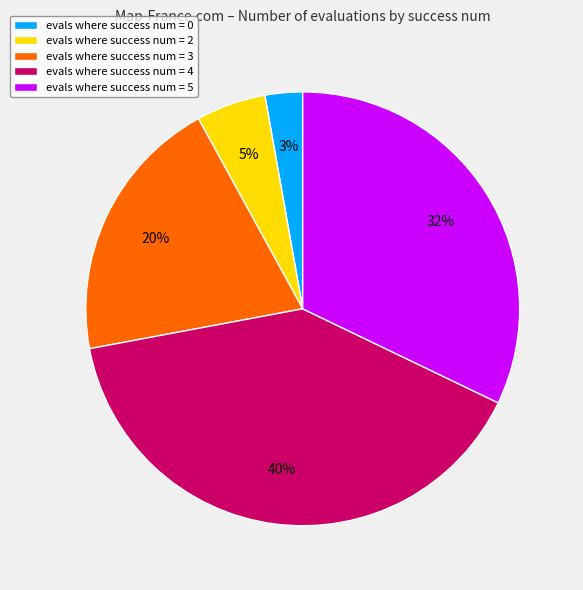

How many segments does this pie chart have?

5